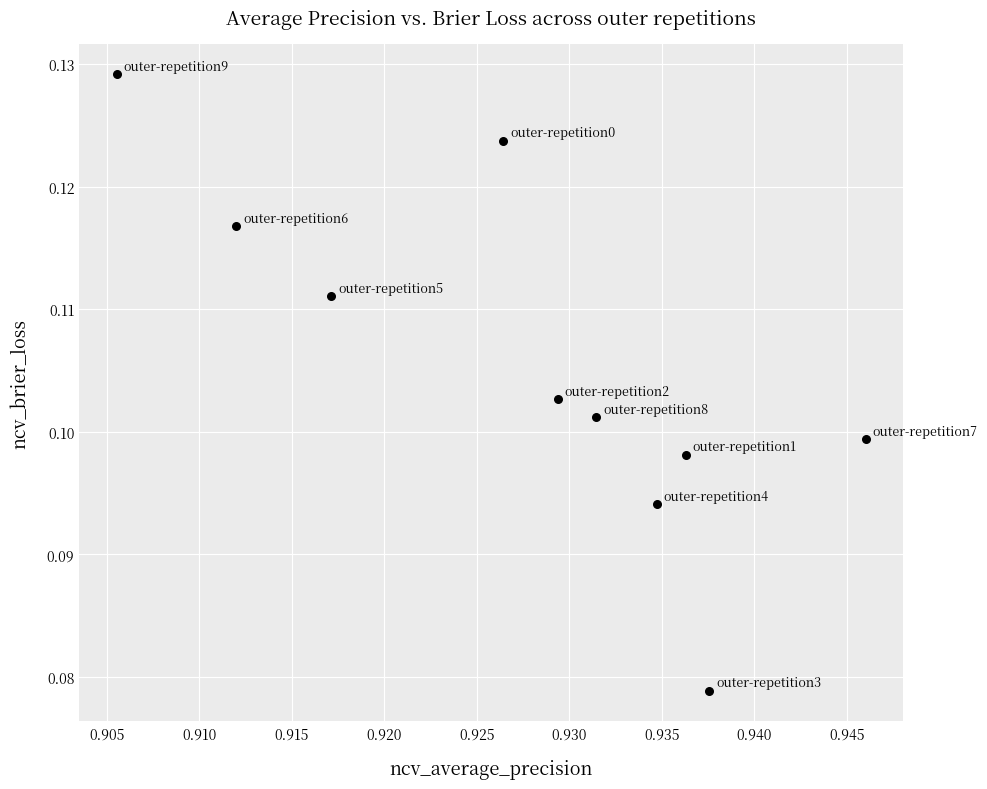

What is the average X value?

0.9